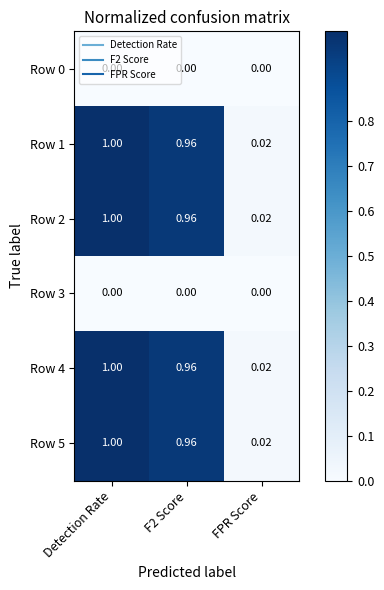

At which category is the sum across all series the highest?

Detection Rate